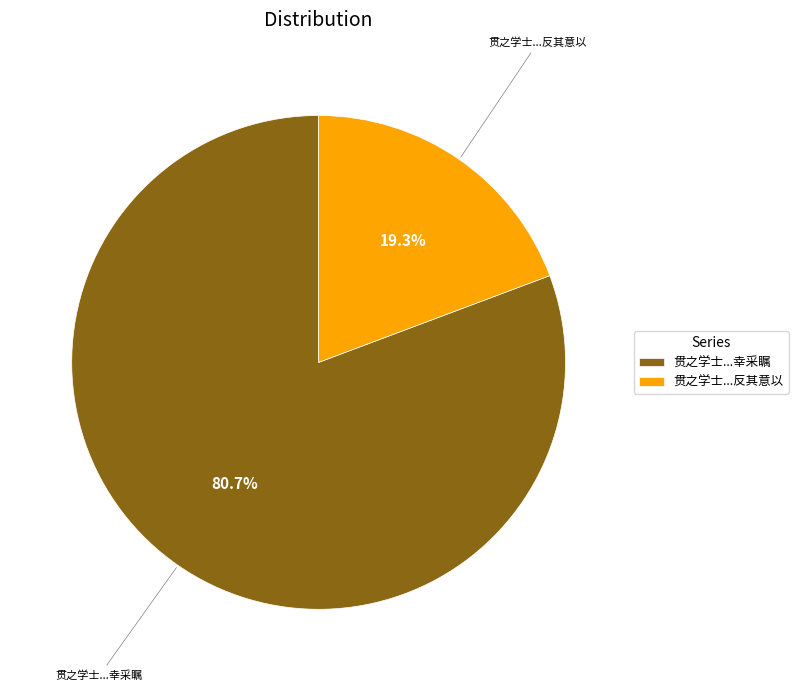

What is the total percentage of 贯之学士...幸采瞩 and 贯之学士...反其意以?

100.0%